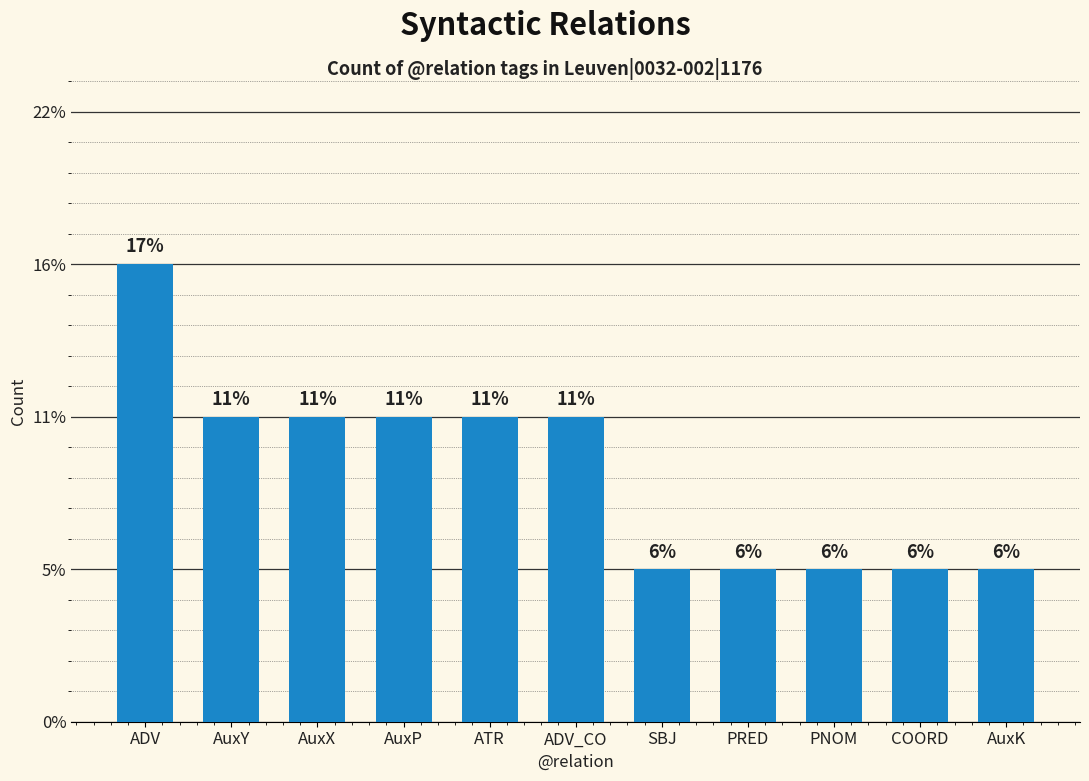

Does the chart contain any negative values?

No